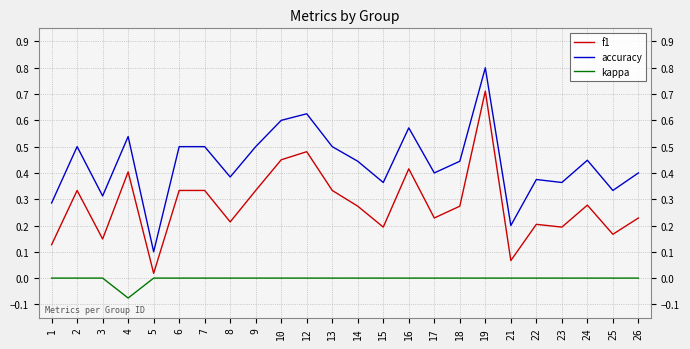

What is the total value across all series at 4?

0.9